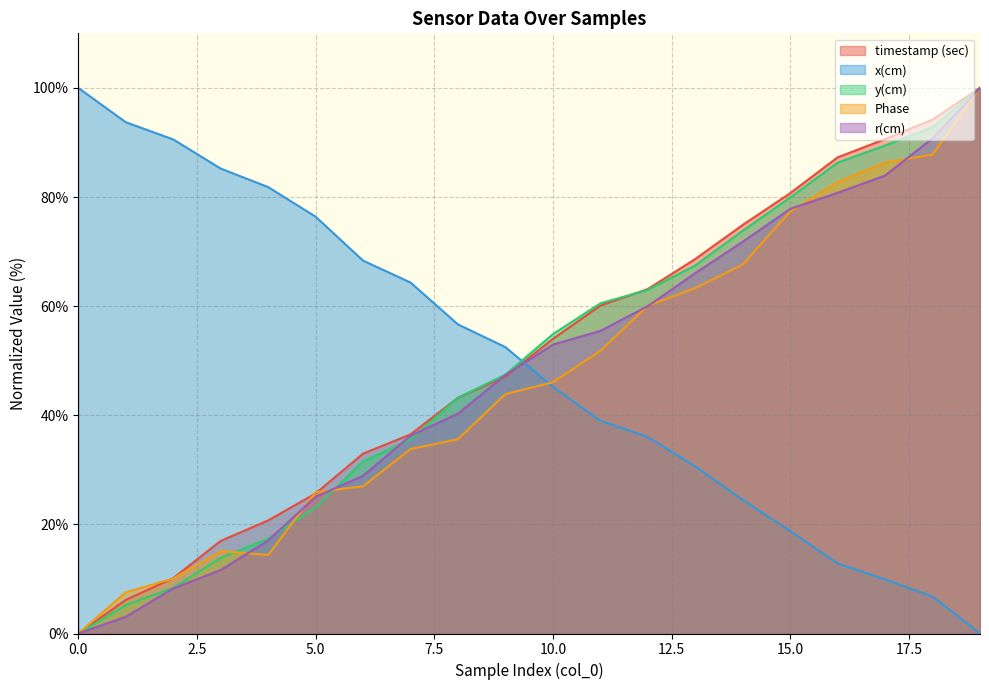

Which series has the widest spread of values?

timestamp (sec)